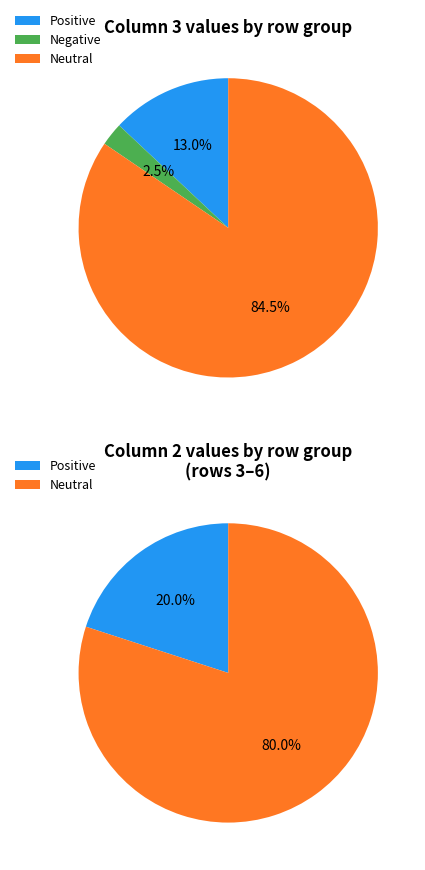

Which series has the widest spread of values?

values_top